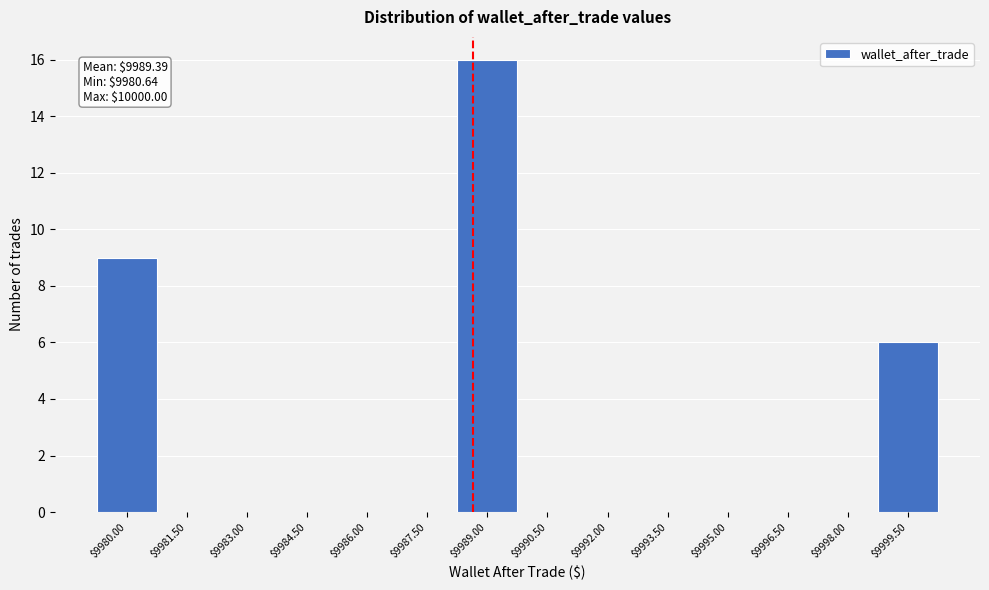

Is it true that the value at $9981.50 is 0?

True